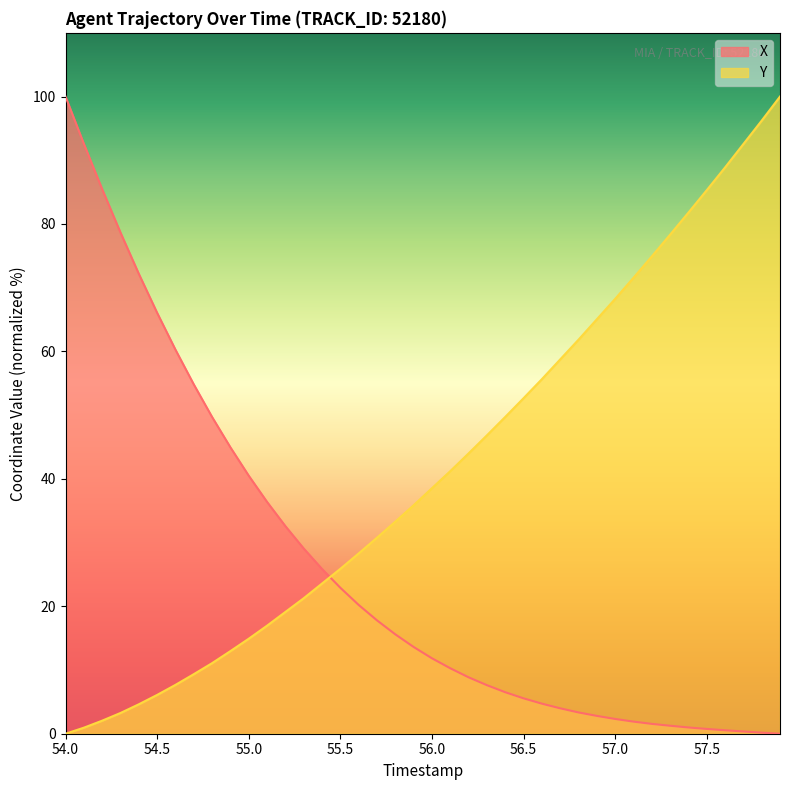

Rank the series by their maximum value, from lowest to highest.

X, Y